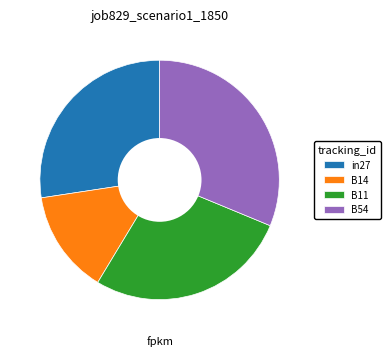

What is the largest slice in the pie chart?

B54